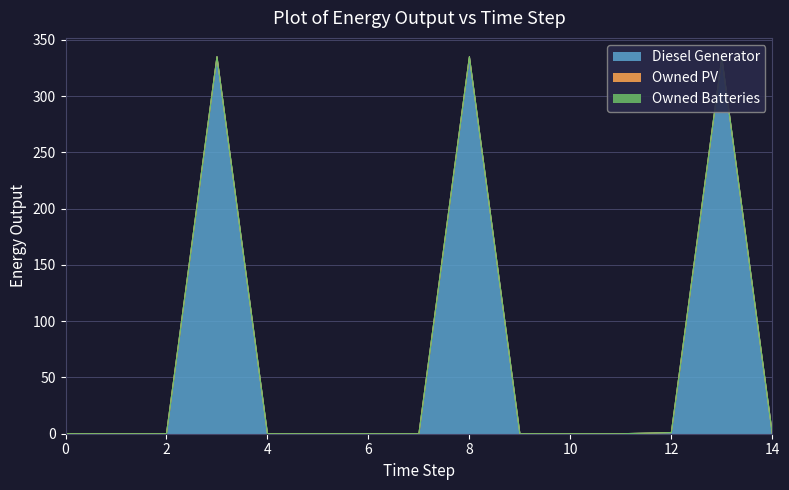

At which category does the chart reach its peak across all series?

3